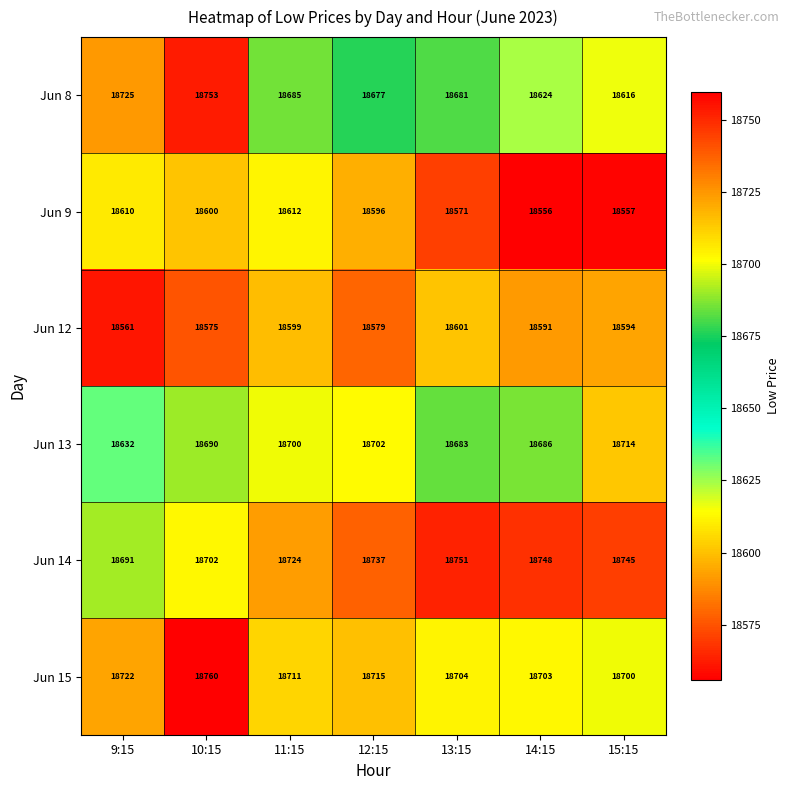

Read the Jun 8 value at 14:15, to the nearest 10.

18620